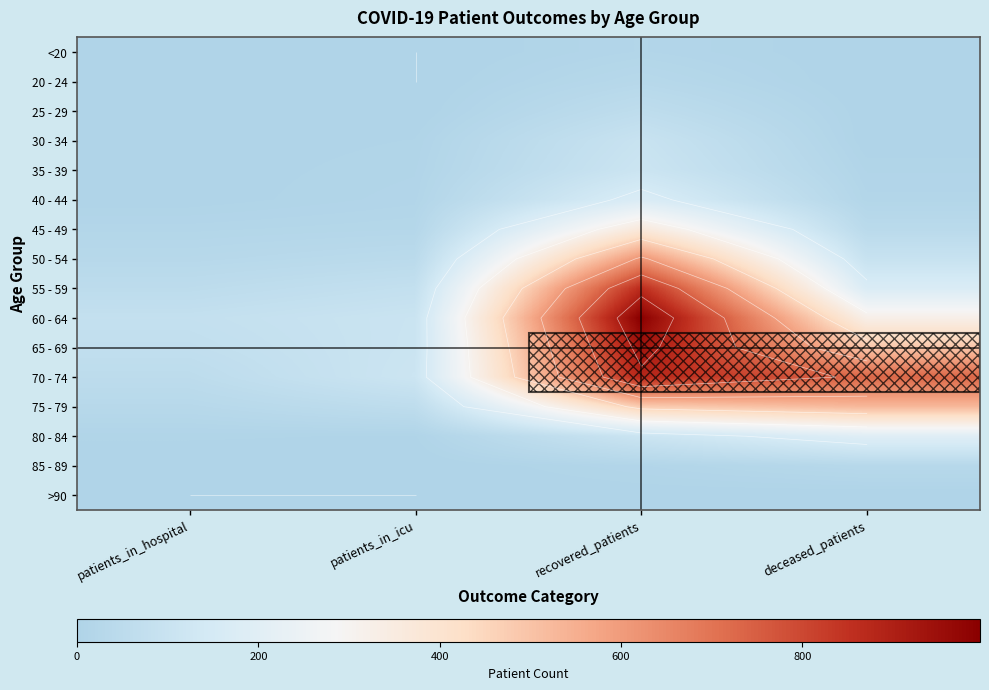

At which label does 50 - 54 first exceed 96?

recovered_patients